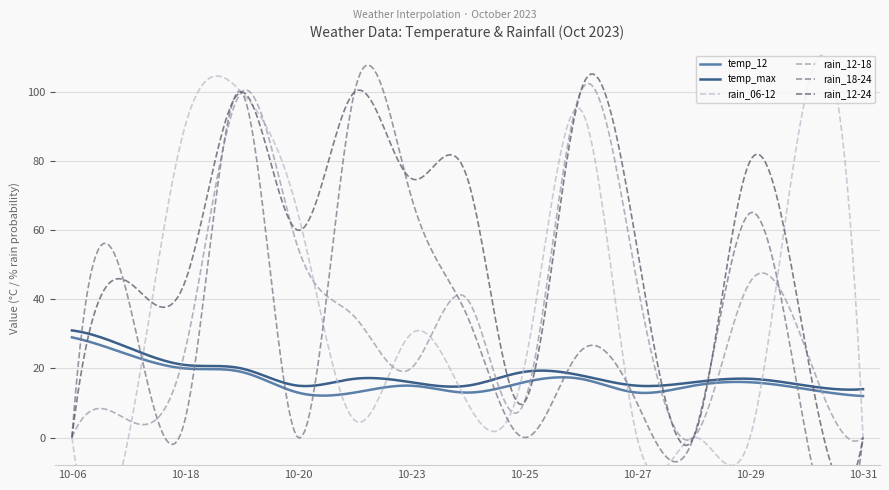

At how many categories does at least one series exceed 71?

8